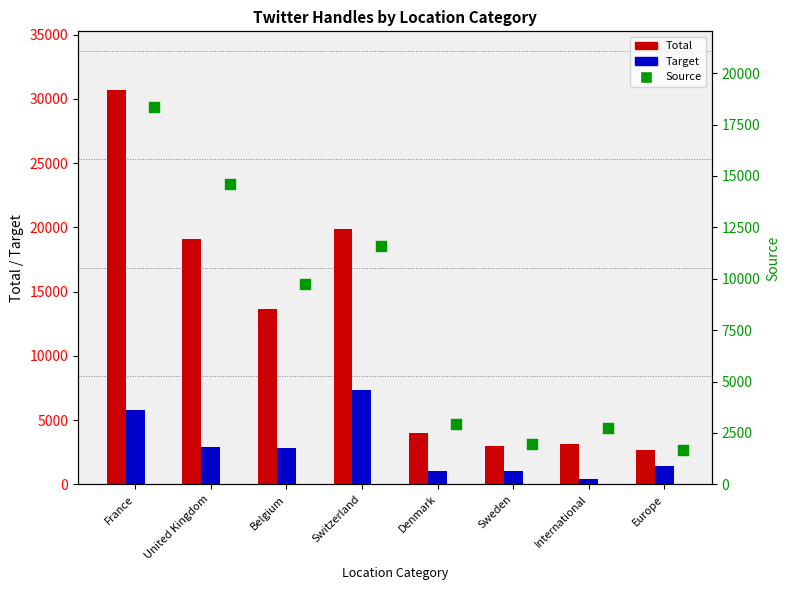

Which series has the largest total across all categories?

Total